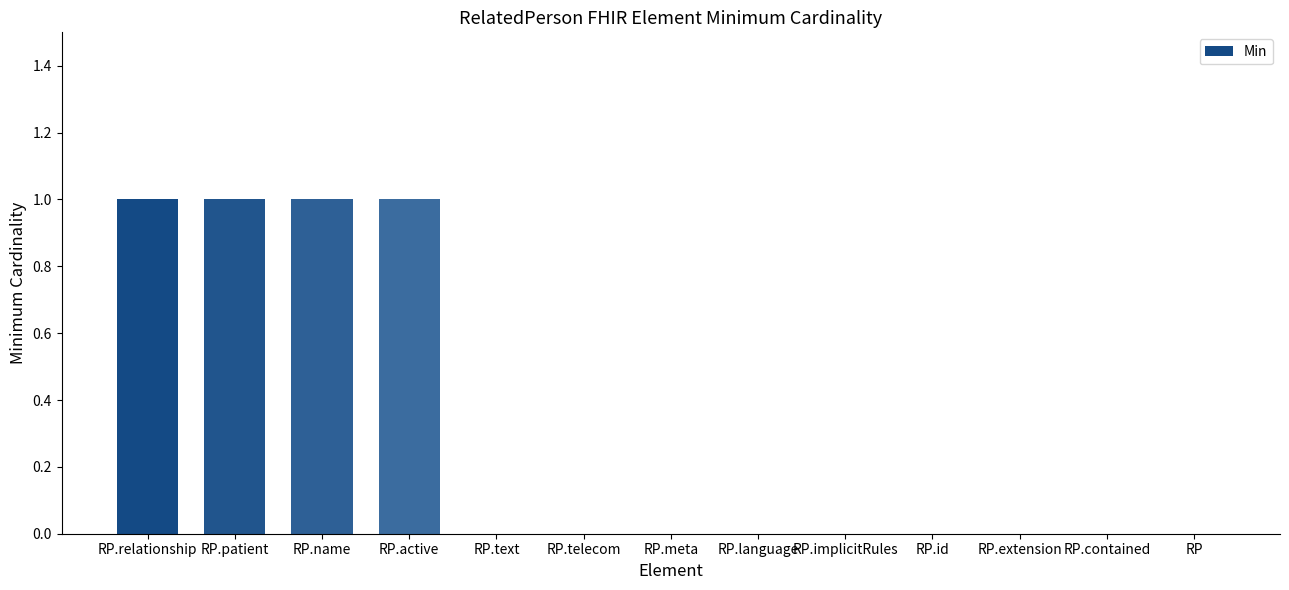

The chart shows a value of 0 at RP. True or false?

True